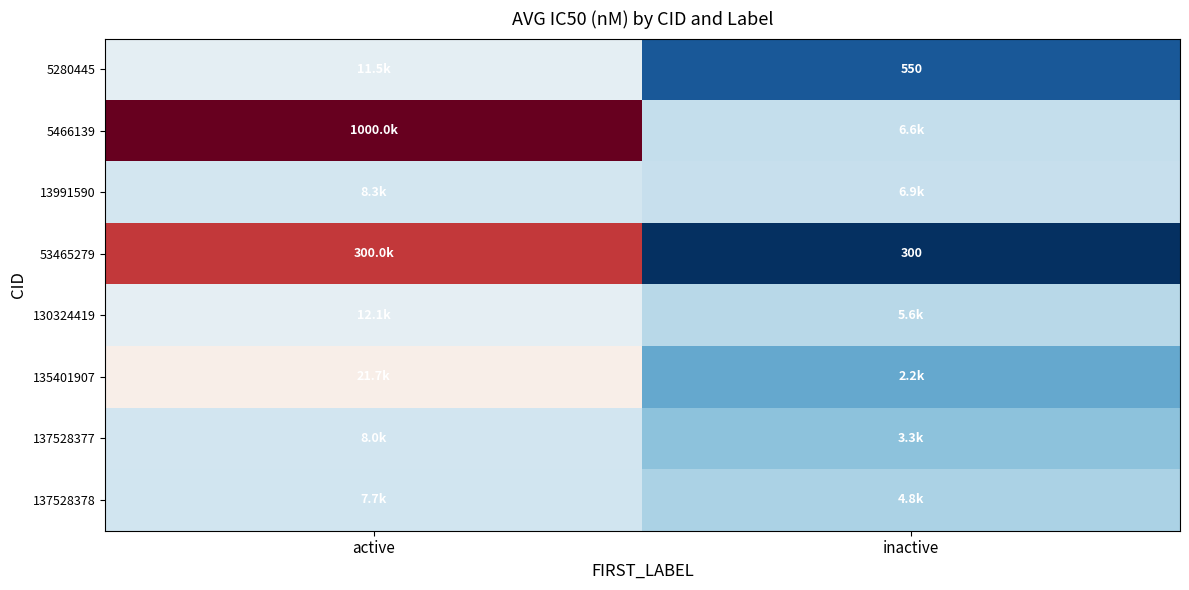

At which category is the sum across all series the highest?

active